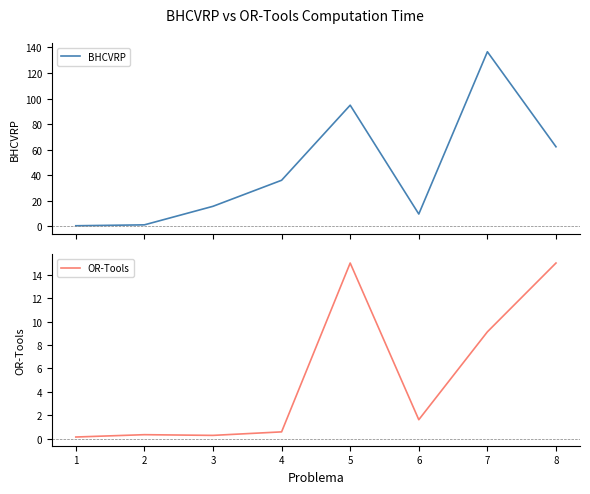

What is the difference between the maximum and second lowest values in the BHCVRP series?

135.3